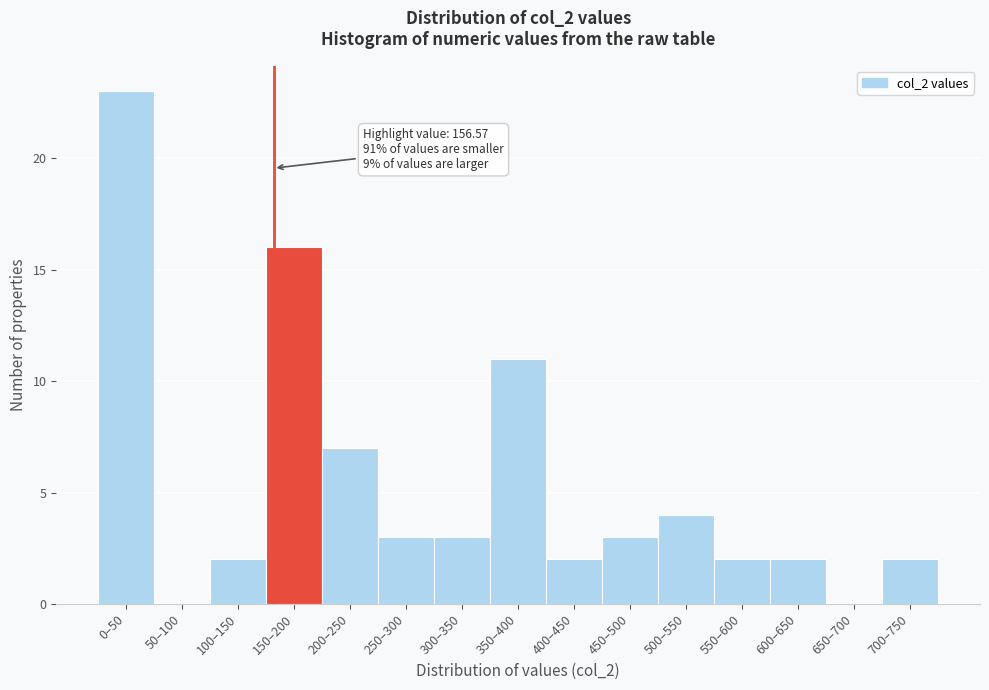

Reading left to right, transcribe all the data shown in this chart.

0–50=23	50–100=0	100–150=2	150–200=16	200–250=7	250–300=3	300–350=3	350–400=11	400–450=2	450–500=3	500–550=4	550–600=2	600–650=2	650–700=0	700–750=2